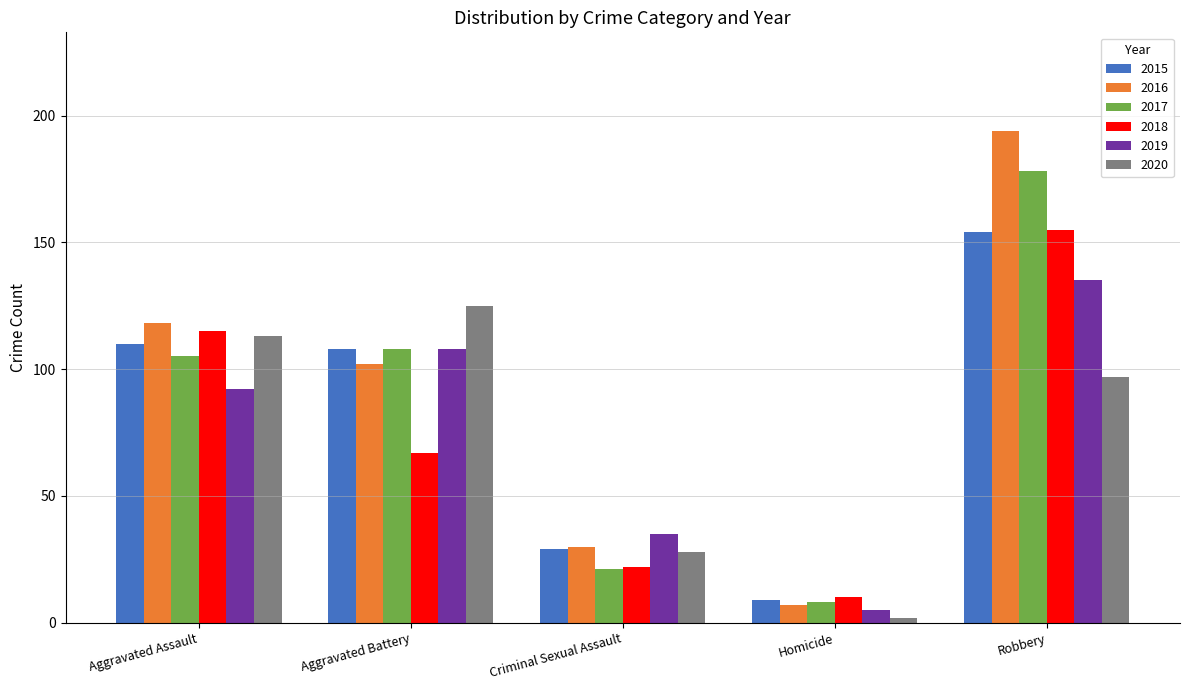

Rank the categories by 2019 value from highest to lowest.

Robbery, Aggravated Battery, Aggravated Assault, Criminal Sexual Assault, Homicide